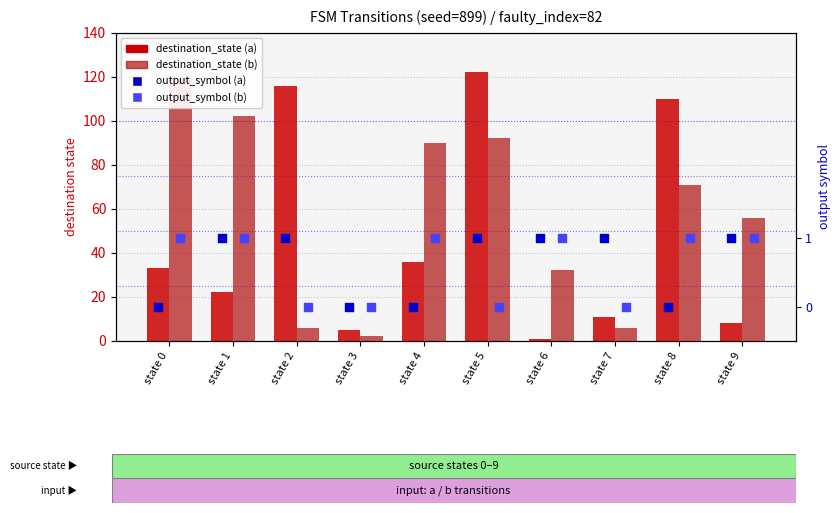

Which series reaches the maximum Y coordinate?

destination_state (a)